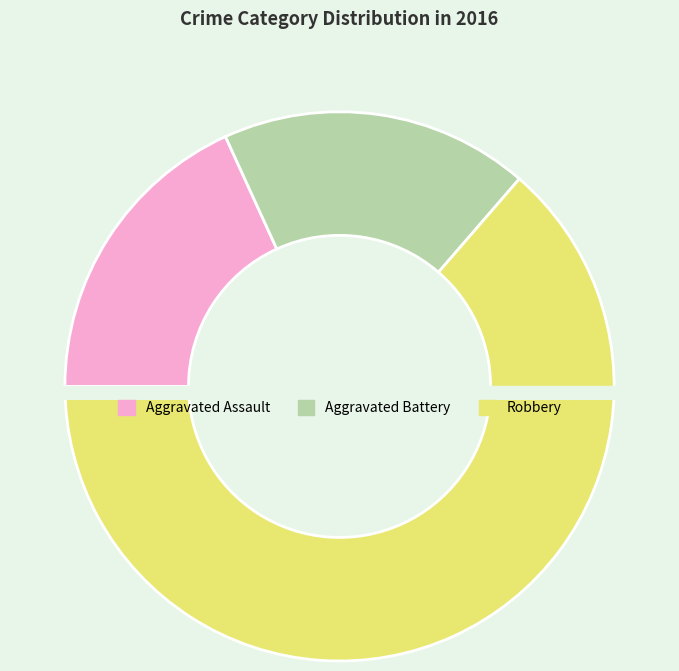

Combined, do Robbery and Aggravated Assault account for over 50%?

Yes